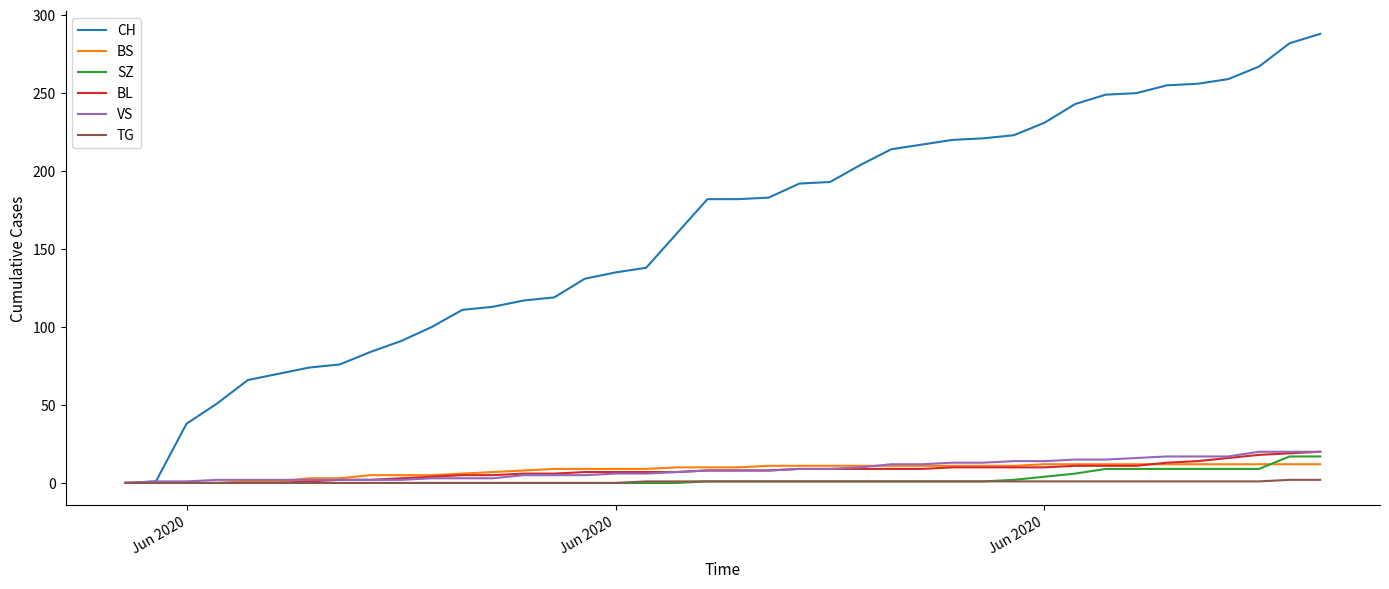

Which series has the largest total across all categories?

CH